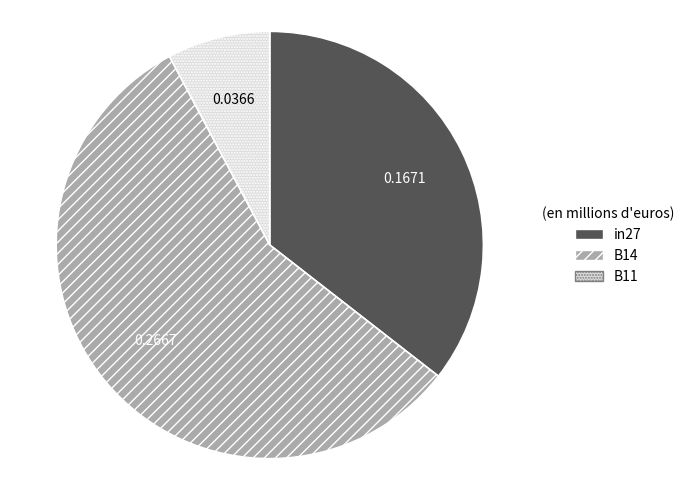

Which slice is the largest?

B14